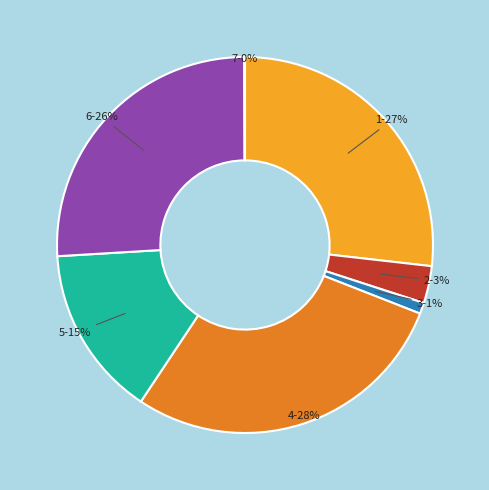

To the nearest percent, what is the average slice percentage?

14%